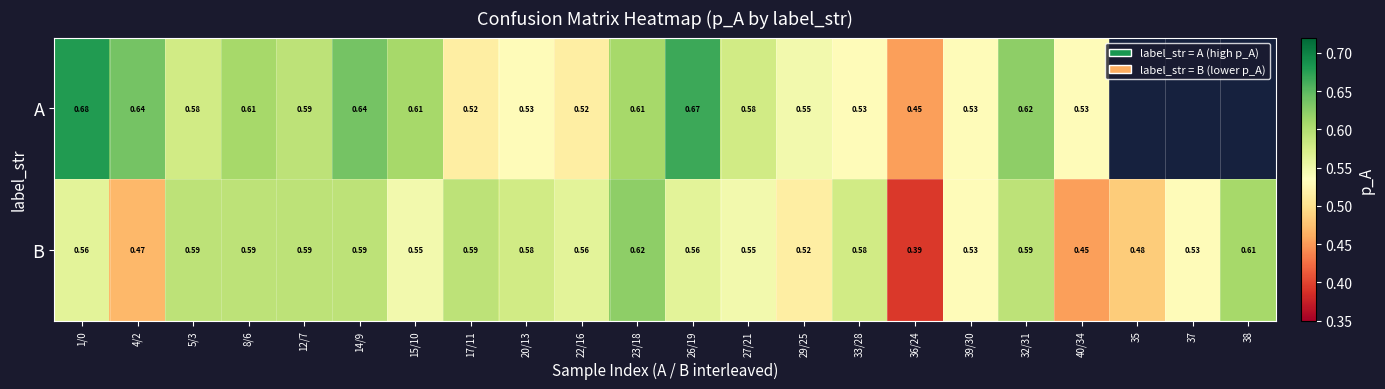

At which label does B reach its peak?

23/18